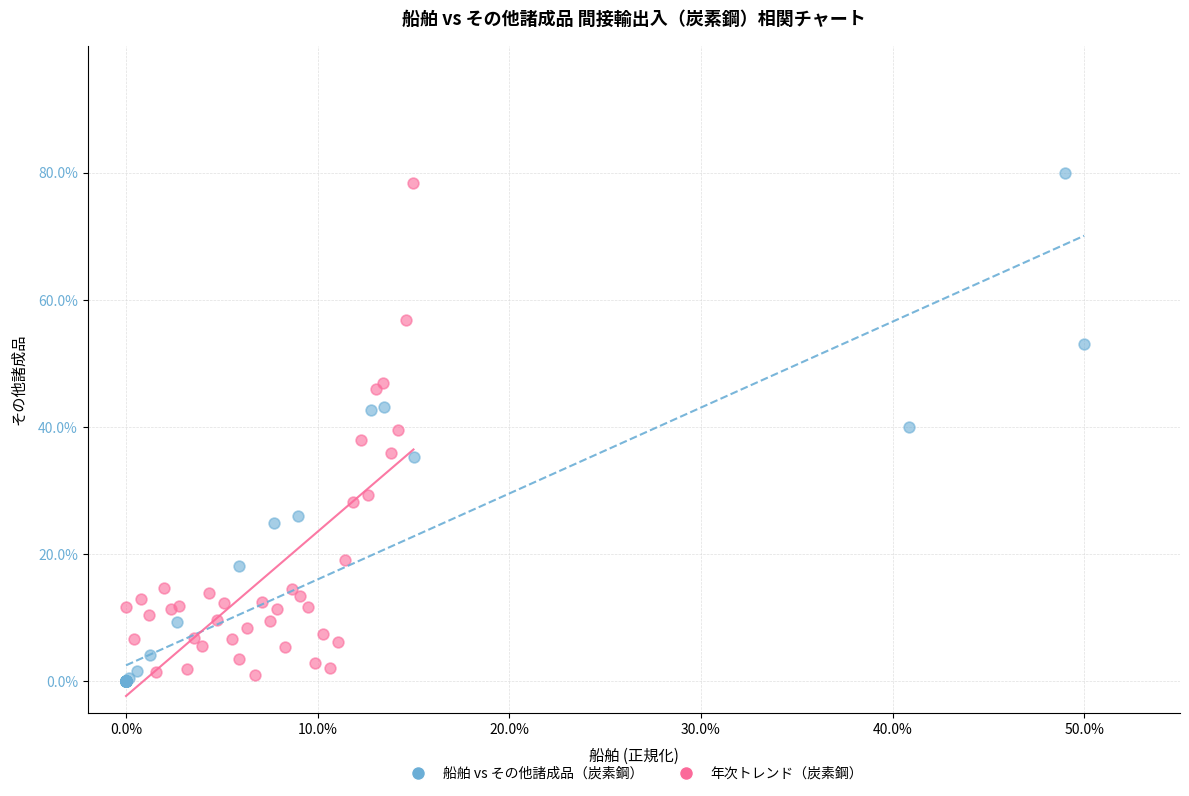

What are all the series names shown in the legend?

船舶 vs その他諸成品（炭素鋼）, 年次トレンド（炭素鋼）